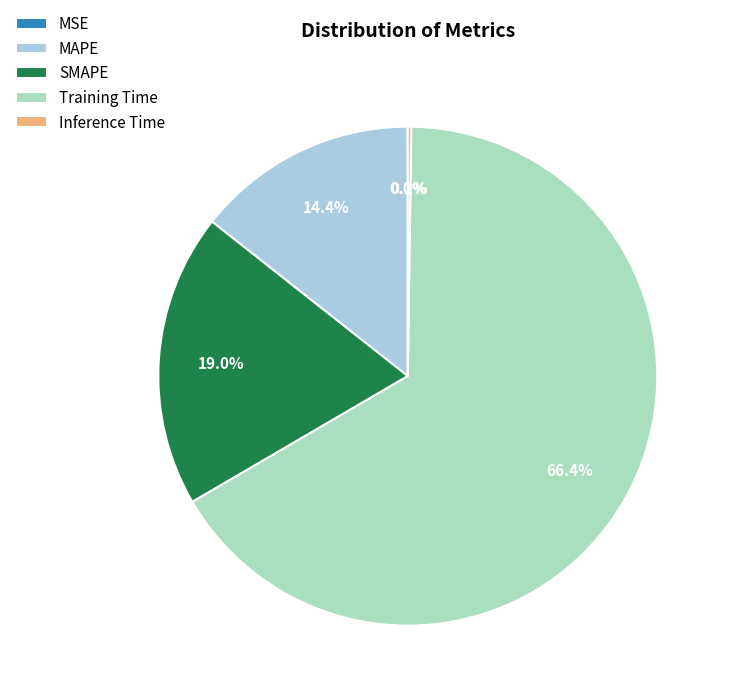

Which category has the biggest portion of the pie?

Training Time